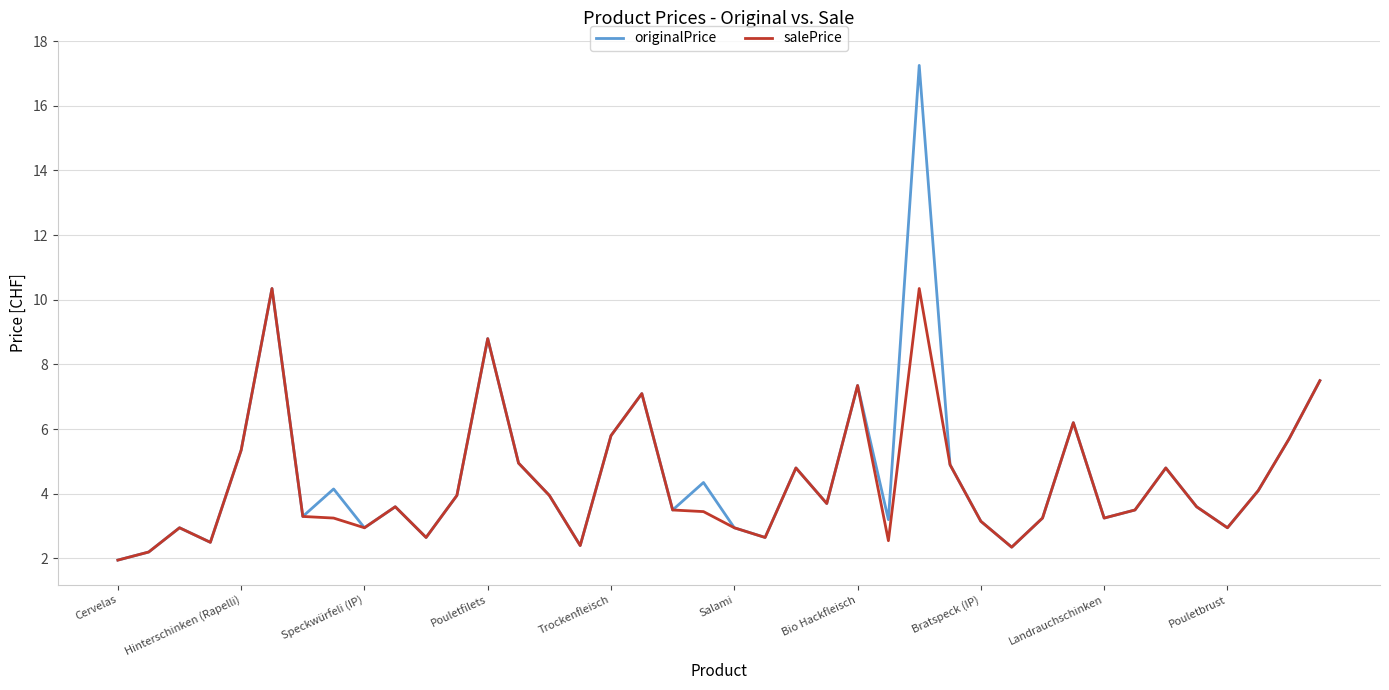

Which series has the largest range (max minus min)?

originalPrice